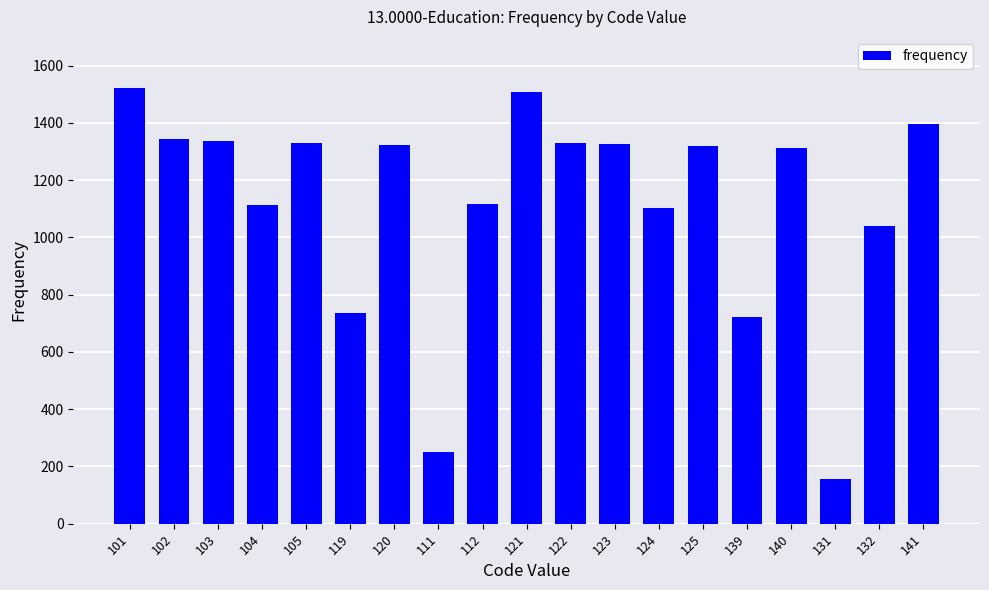

Is it true that the value at 112 is 1117?

True